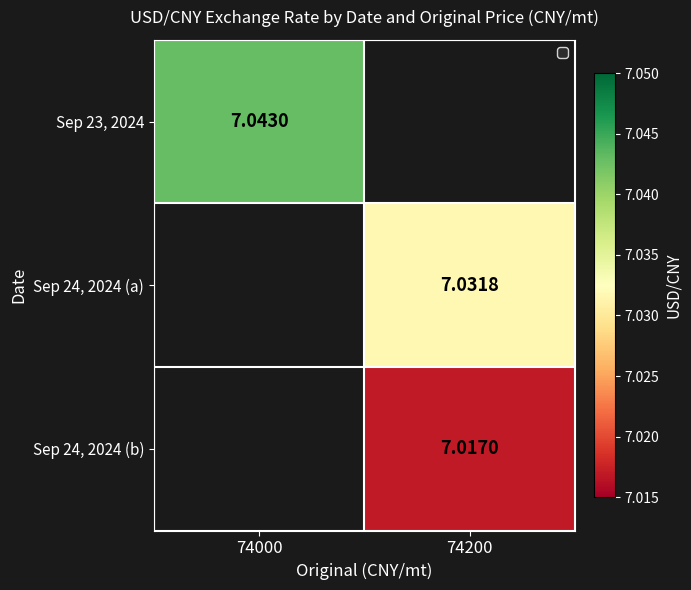

What is the minimum value for Sep 23, 2024?

7.0